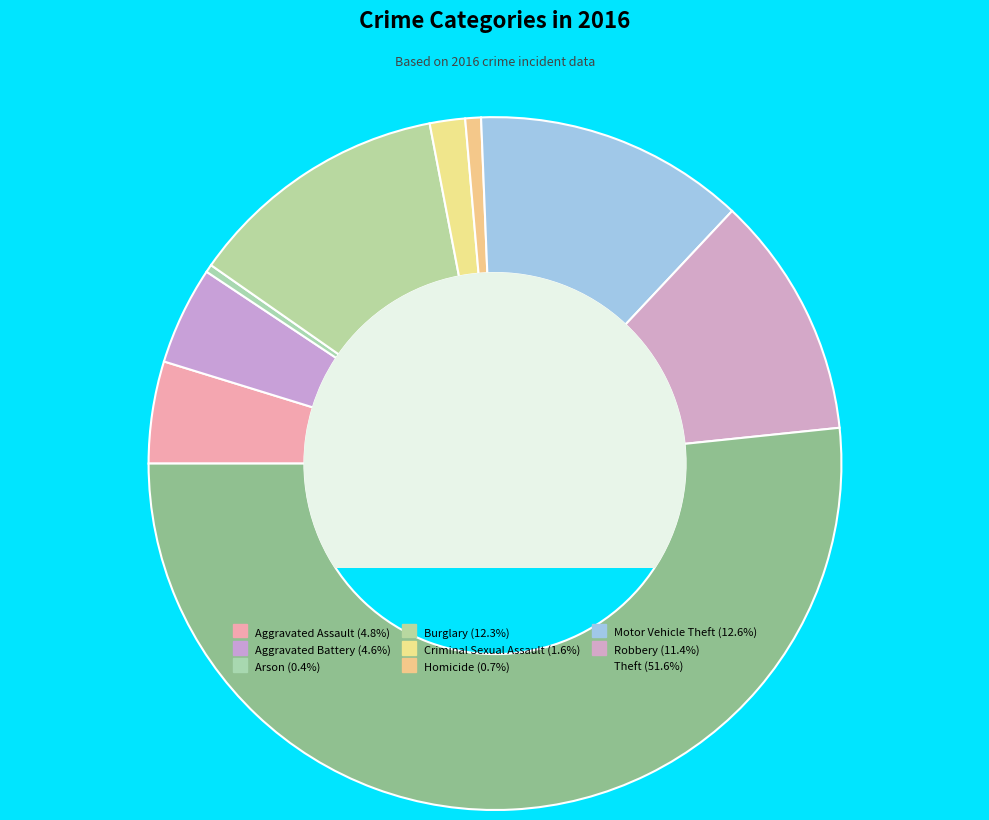

Between Aggravated Battery and Theft, which is larger?

Theft